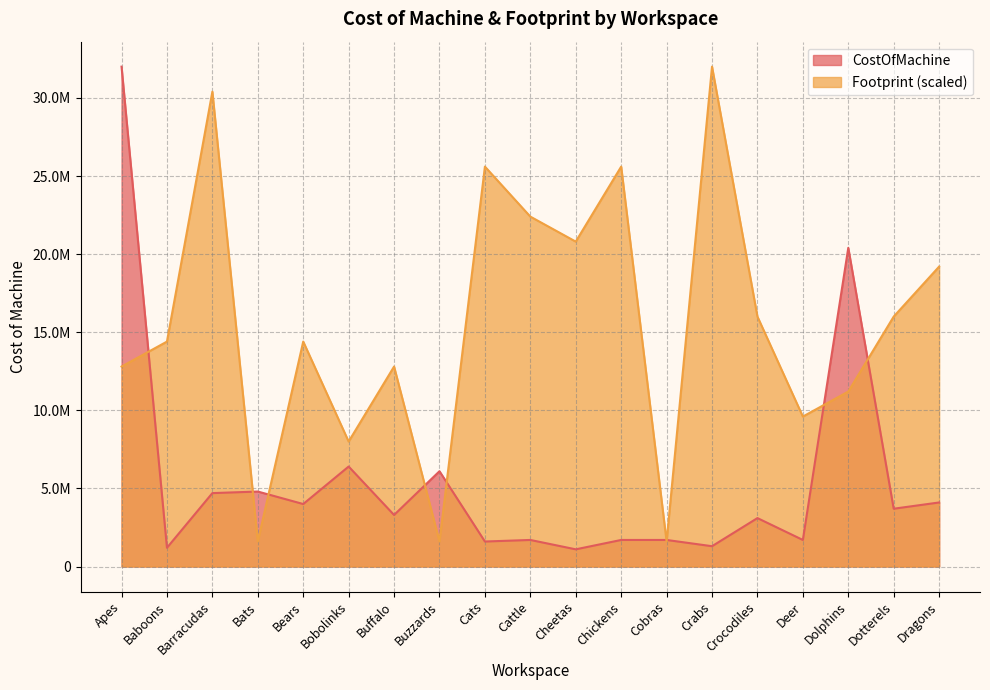

What is the value of the Footprint point at the 5th from the left?

14400000